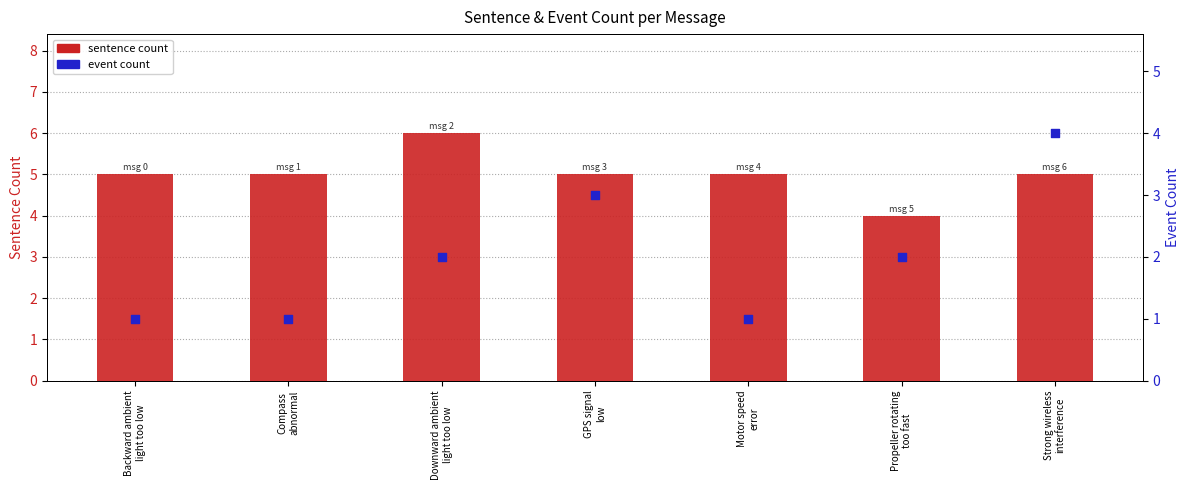

Which series has the largest total across all categories?

sentence count